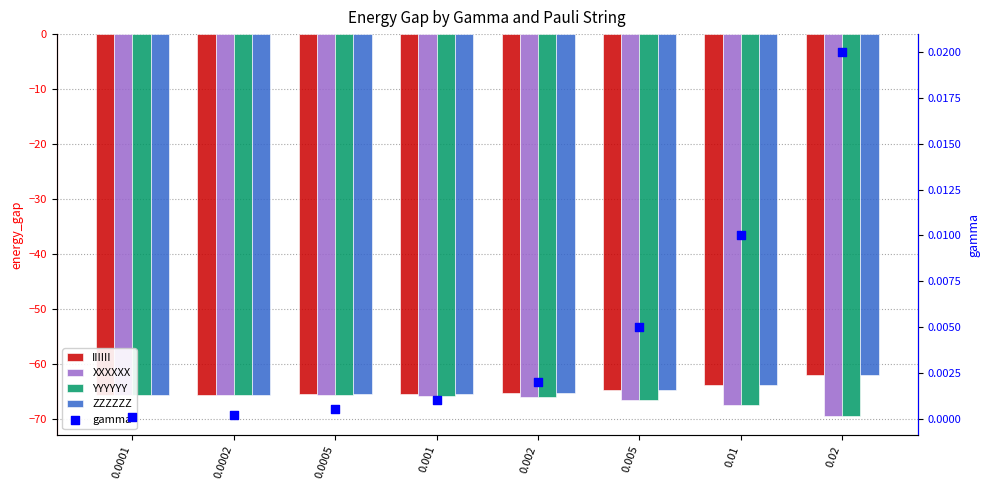

Is the value of IIIIII at 0.0002 greater than the value of XXXXXX at 0.005?

Yes